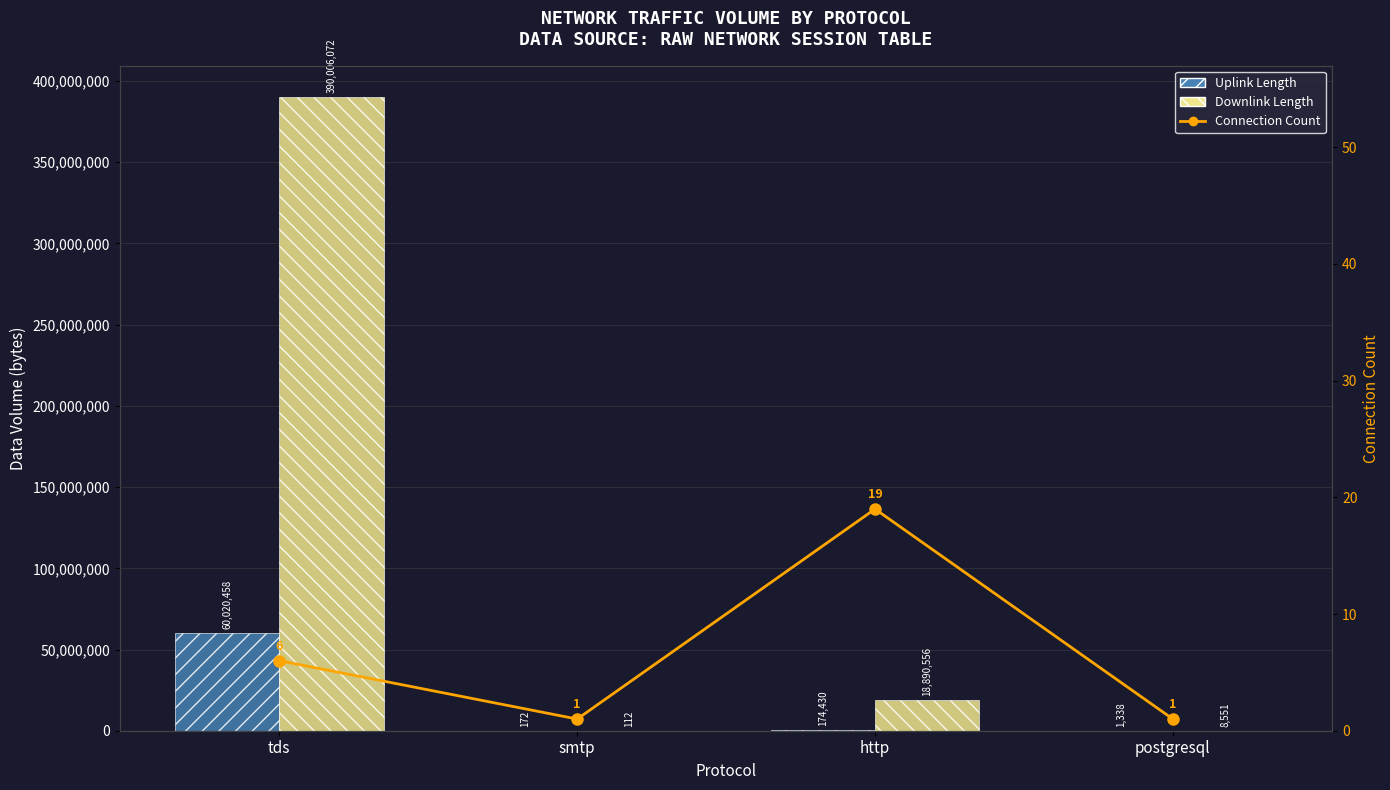

What is the value of the Downlink Length bar at the 1st from the left?

390006072